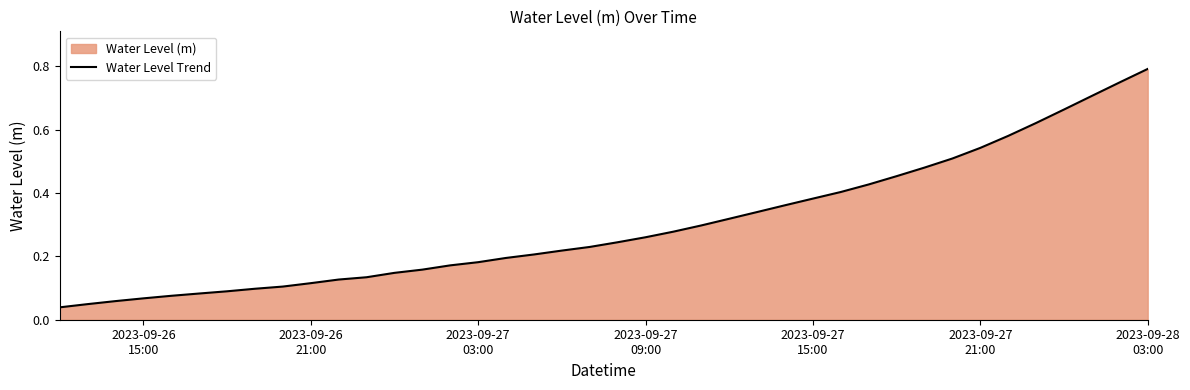

What is the maximum value shown in the chart?

0.8